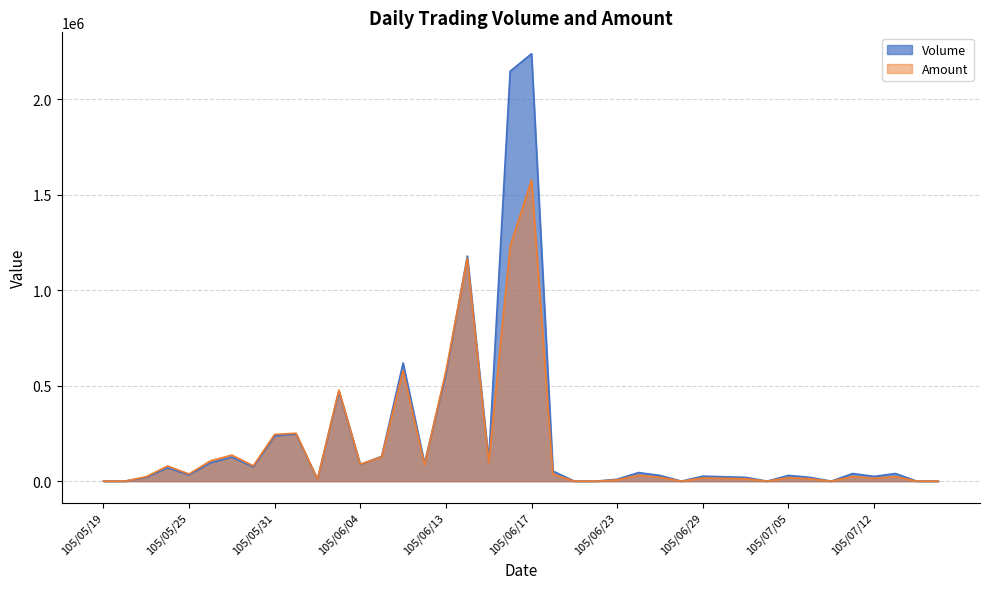

Reading right to left, extract all data points from this chart.

Volume: 0	0	40000	25000	40000	0	20000	30000	0	20000	23000	26000	0	30000	45000	10000	0	0	53000	2239000	2147000	109000	1179000	562000	94000	619000	130000	87000	472000	10000	247000	237000	75000	126000	96000	33000	70000	20000	0	0
Amount: 0	0	23800	15000	24400	0	12600	18600	0	12600	14720	16640	0	20400	30950	6800	0	0	36570	1578120	1230470	98840	1167230	577240	86530	579680	127360	88890	477290	10400	251040	245070	80500	136760	106370	37560	79450	23200	0	0